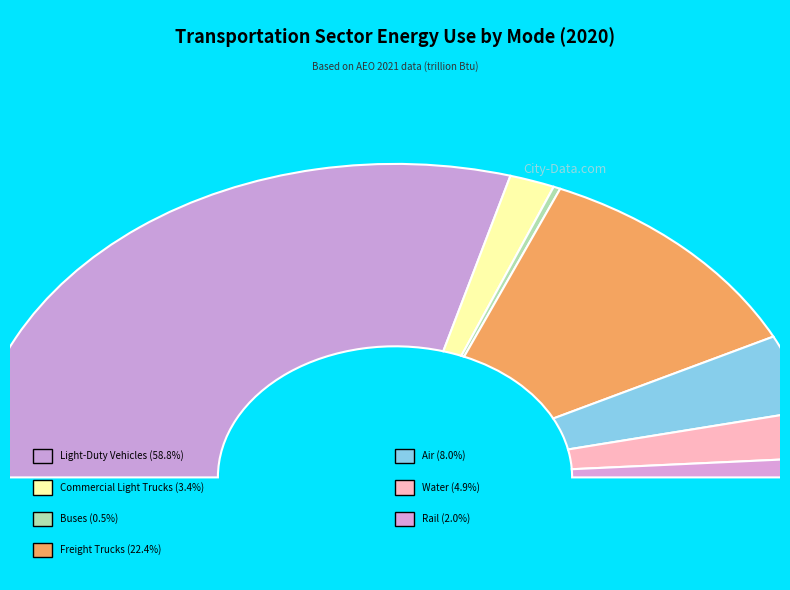

What is the change in value from Buses to Rail?

+338.2